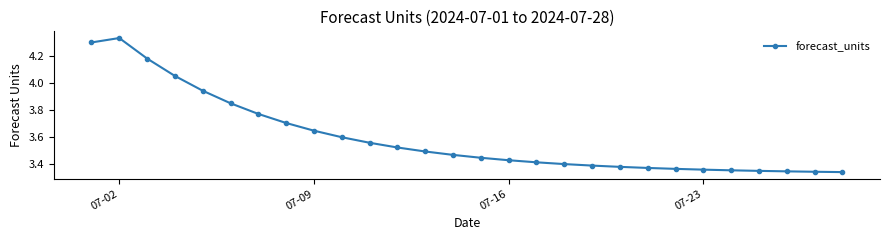

What is the sum of all values?

100.8